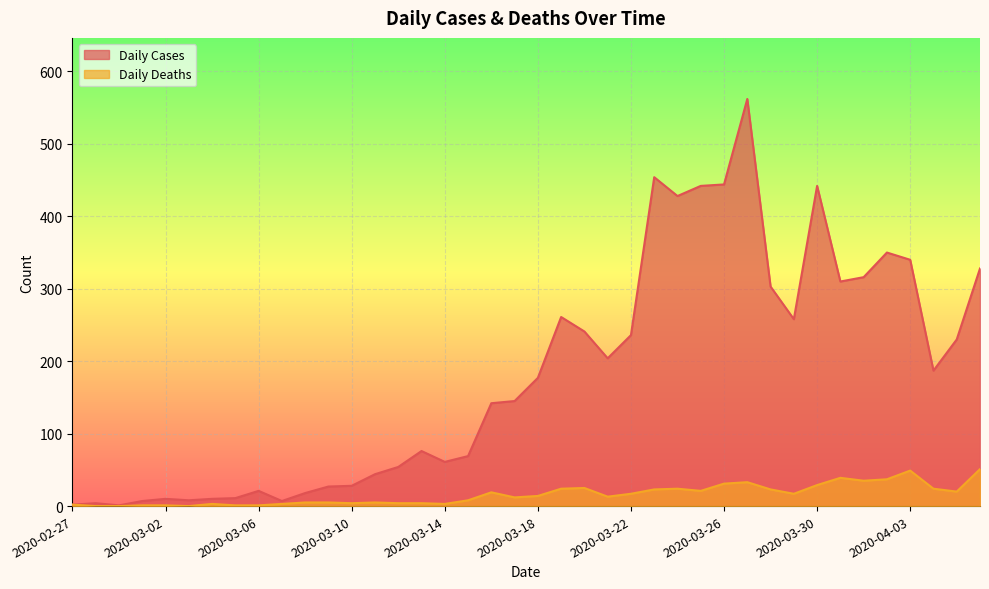

How many categories are shown in the chart?

40